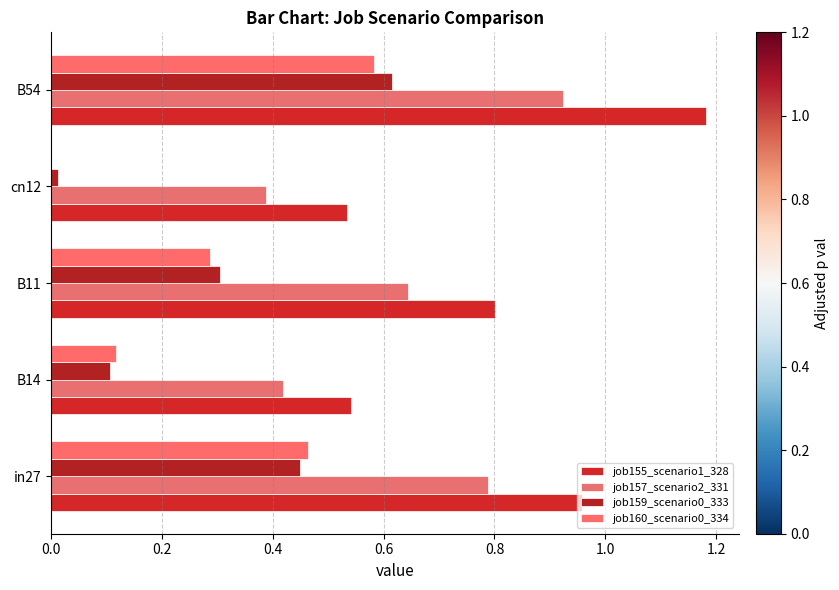

Count the number of categories in the chart.

5